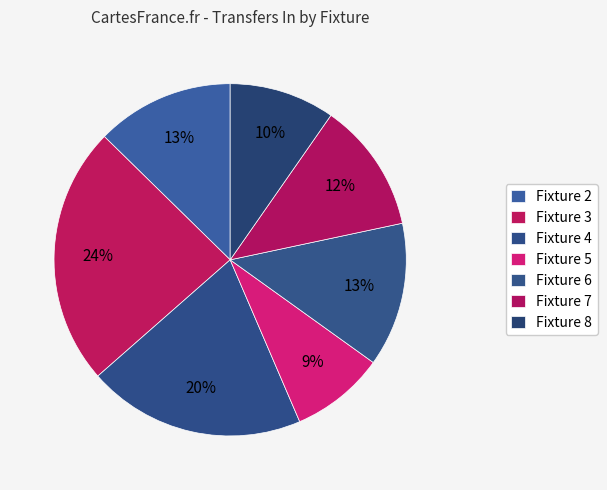

Which category has the biggest portion of the pie?

Fixture 3